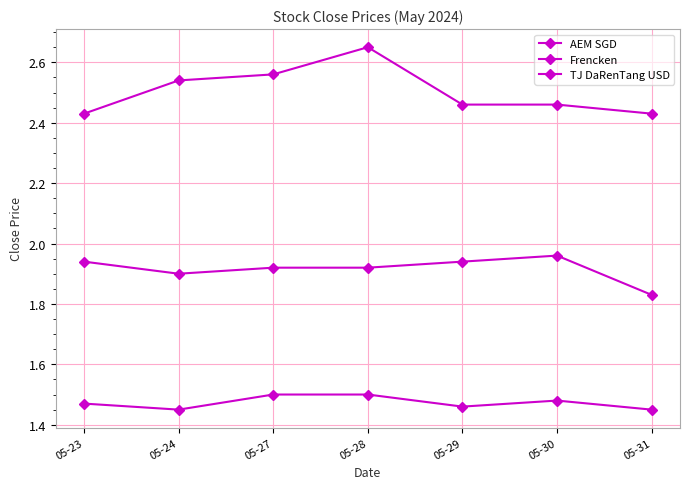

What is the difference between the second highest and minimum values in the AEM SGD series?

0.1